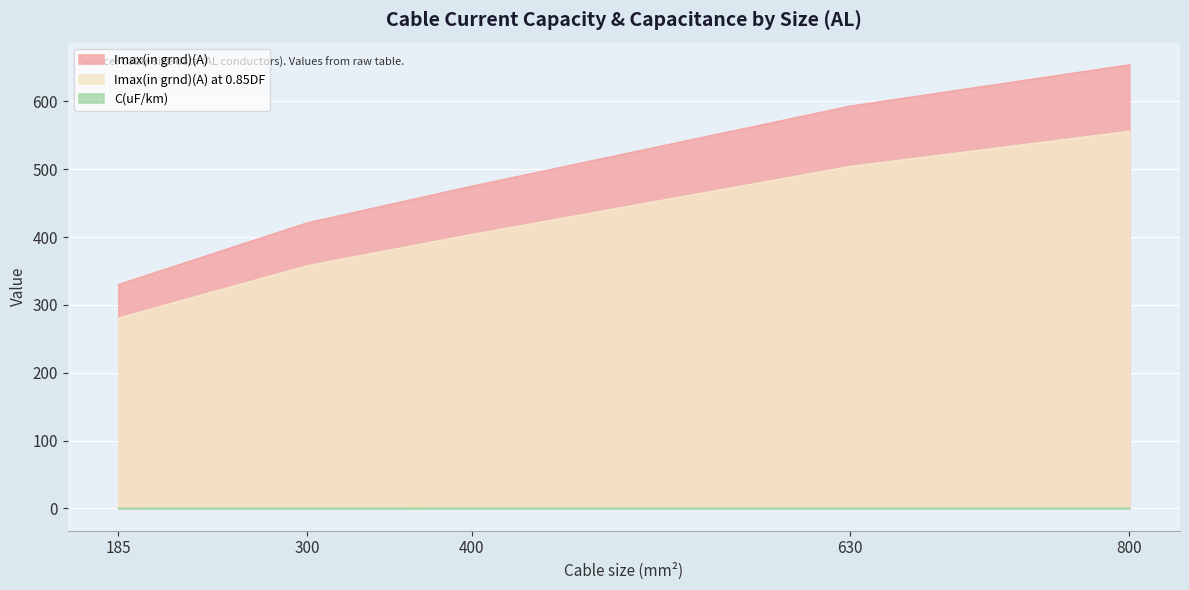

What is the lowest value of the C(uF/km) series?

0.2